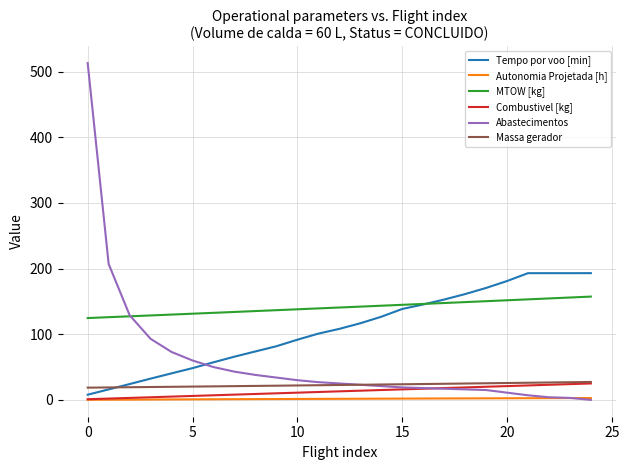

True or false: Autonomia Projetada [h] and Massa gerador intersect in this chart.

False